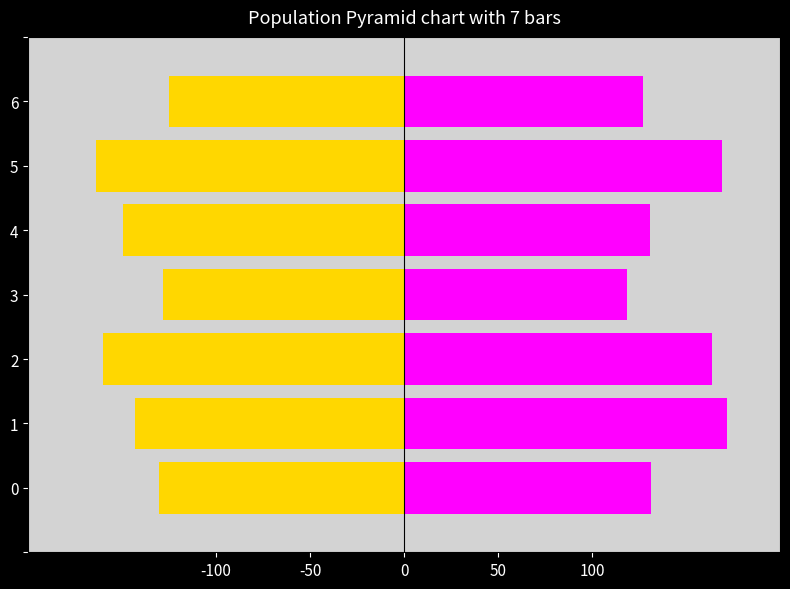

What is the average value of the Kink_Angle (B) series?

144.6